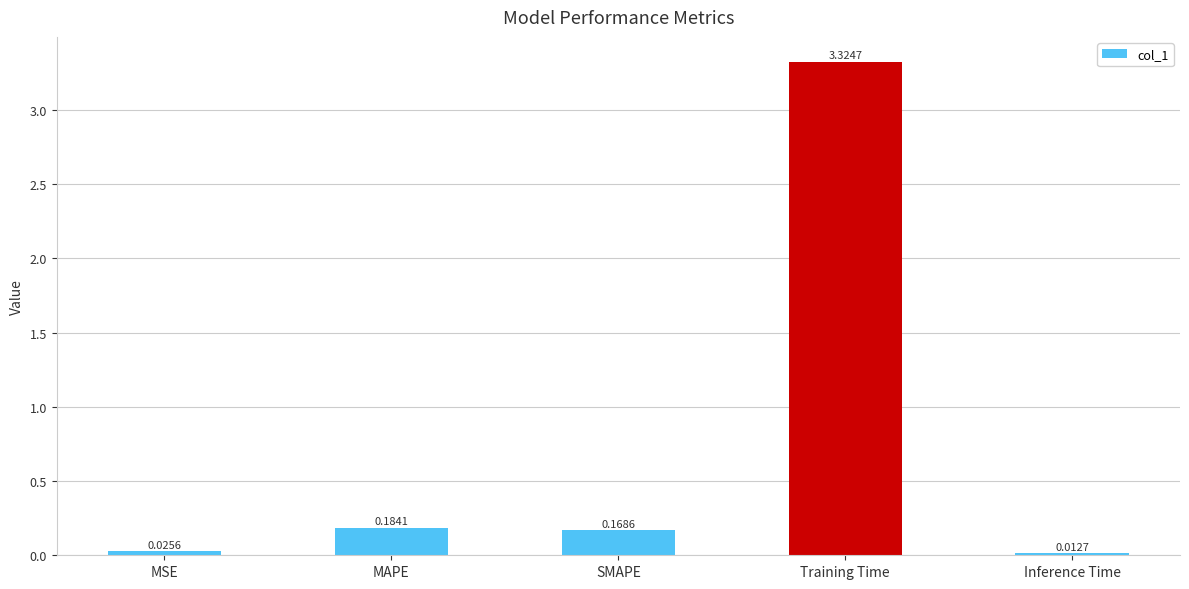

What is the difference between the values at MSE and SMAPE?

0.1